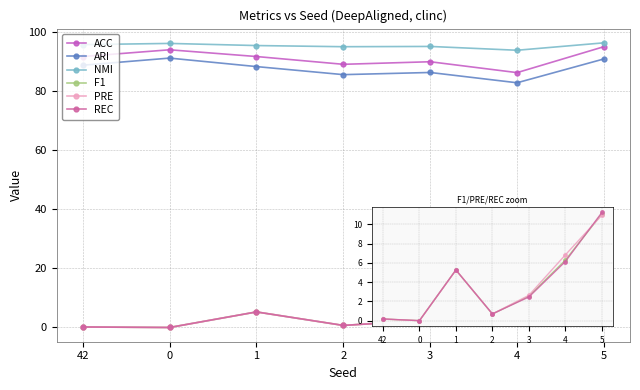

What is the sum of the ARI values at 3 and 1?

174.4